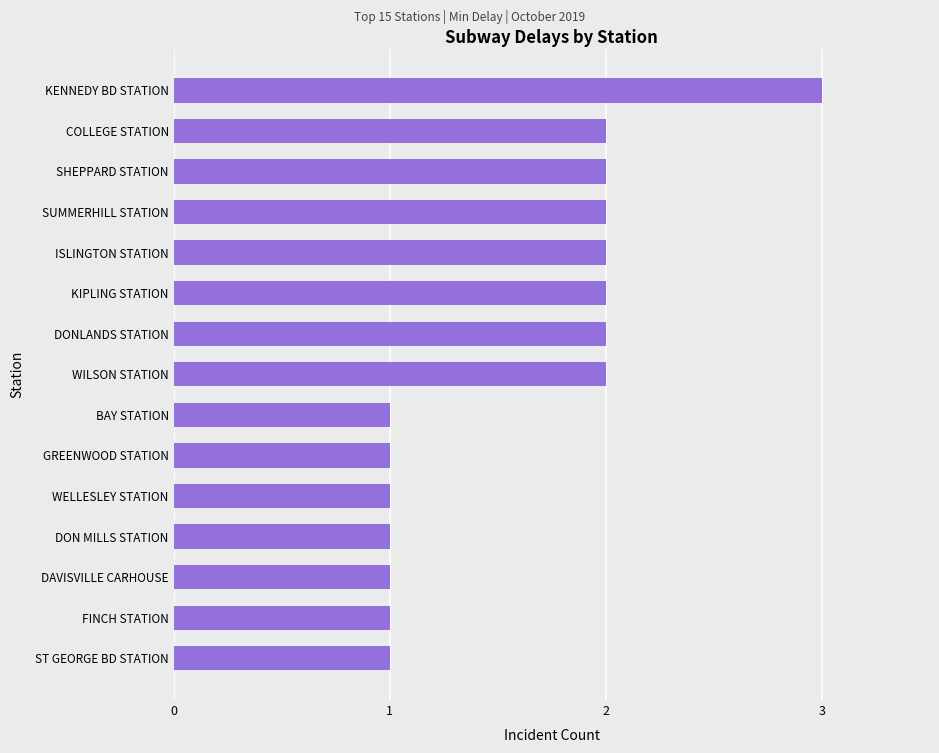

Which has a higher value, BAY STATION or ISLINGTON STATION?

ISLINGTON STATION